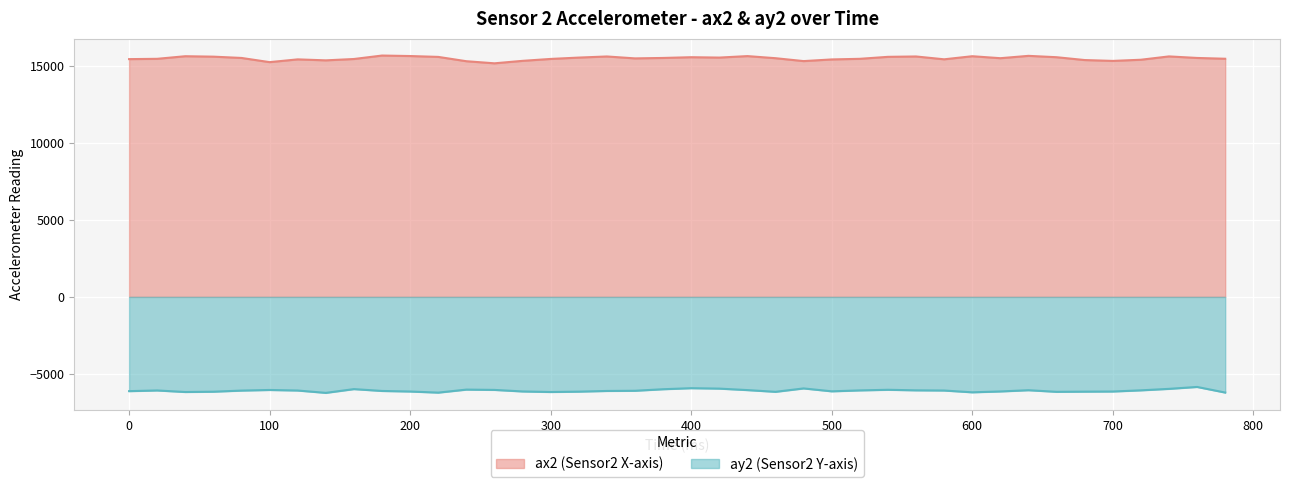

Where does the ay2 series first go above -6076?

20